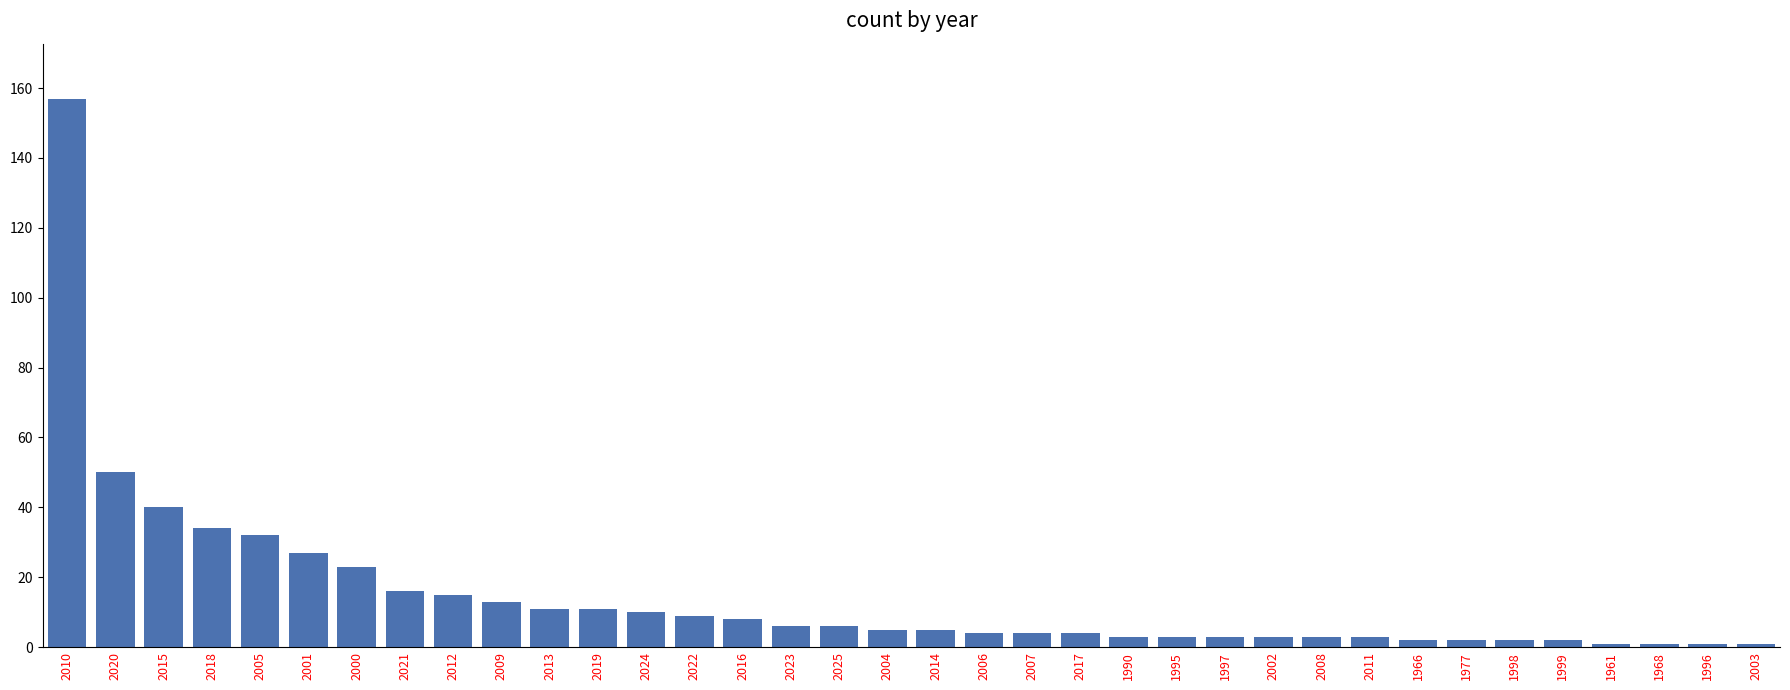

Reading left to right, extract all data points from this chart.

157	50	40	34	32	27	23	16	15	13	11	11	10	9	8	6	6	5	5	4	4	4	3	3	3	3	3	3	2	2	2	2	1	1	1	1